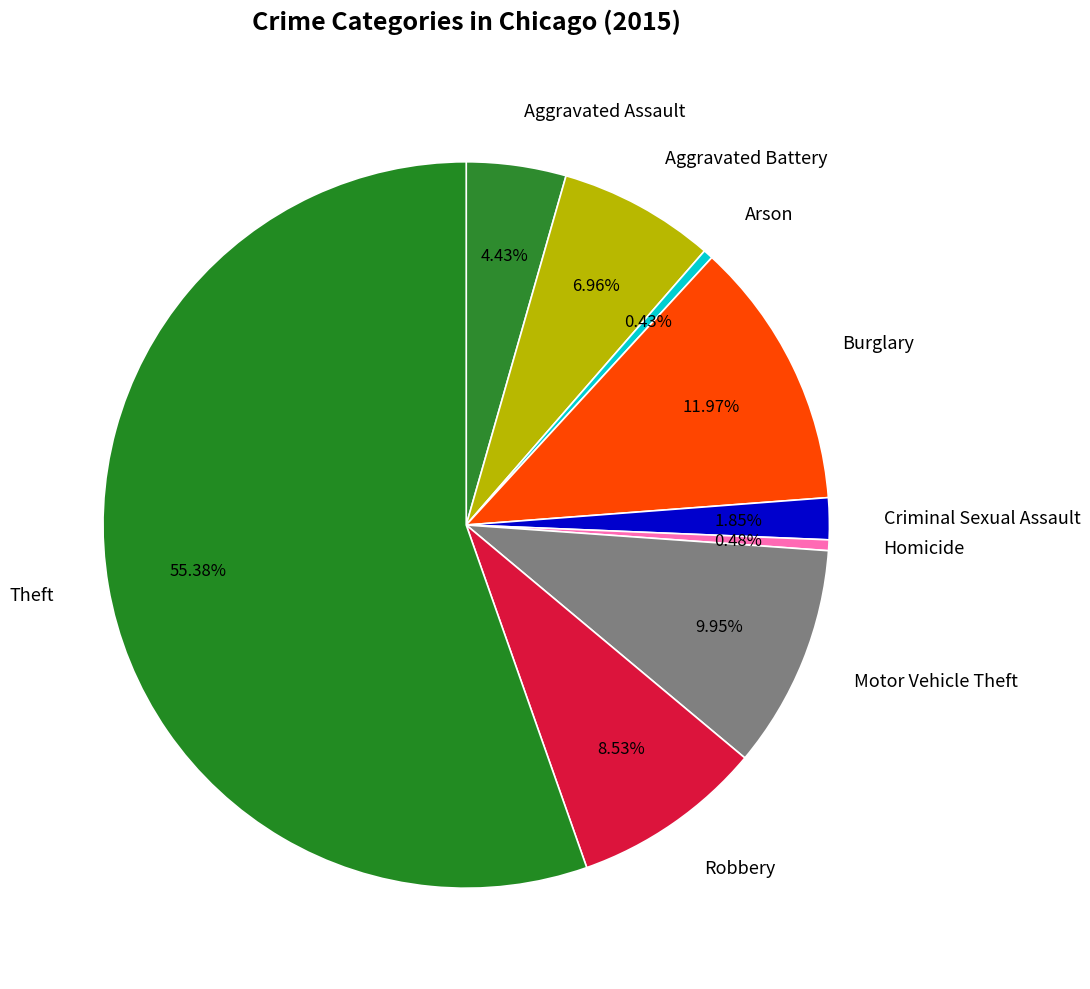

To the nearest percent, what is the average slice percentage?

11%